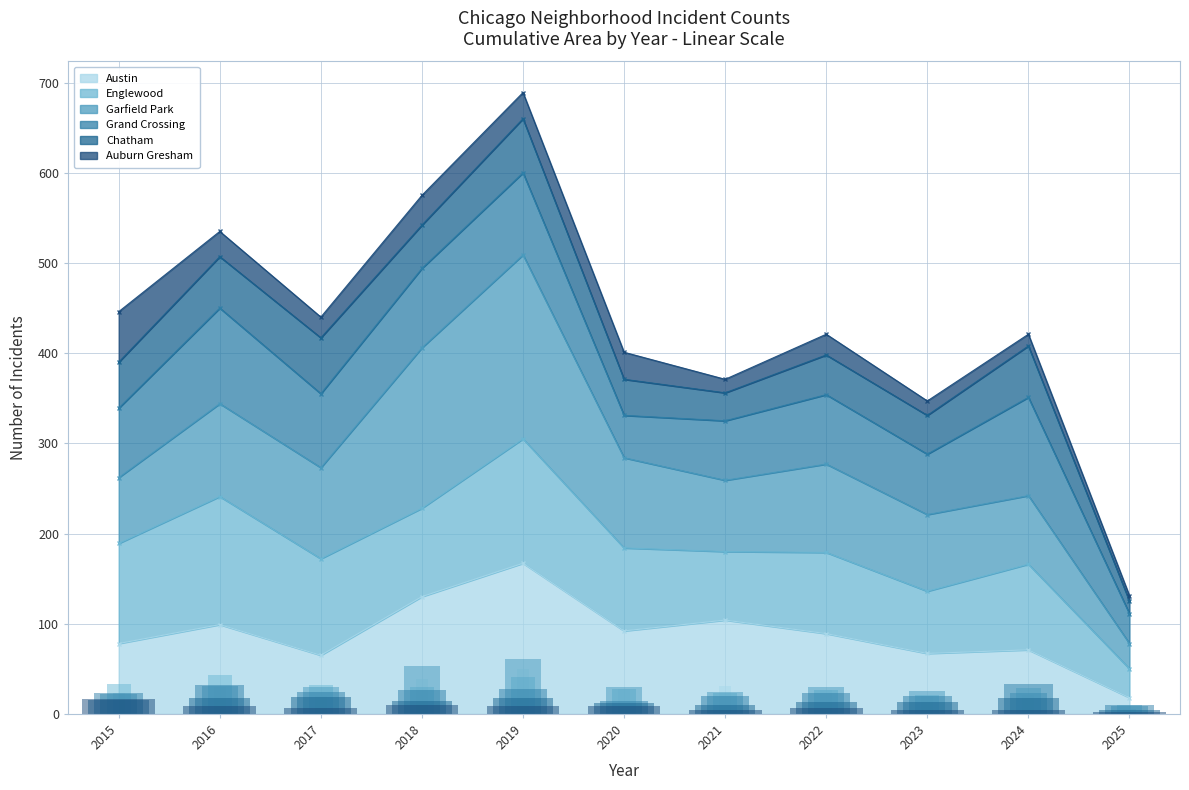

How many values in the Englewood series exceed 28?

6